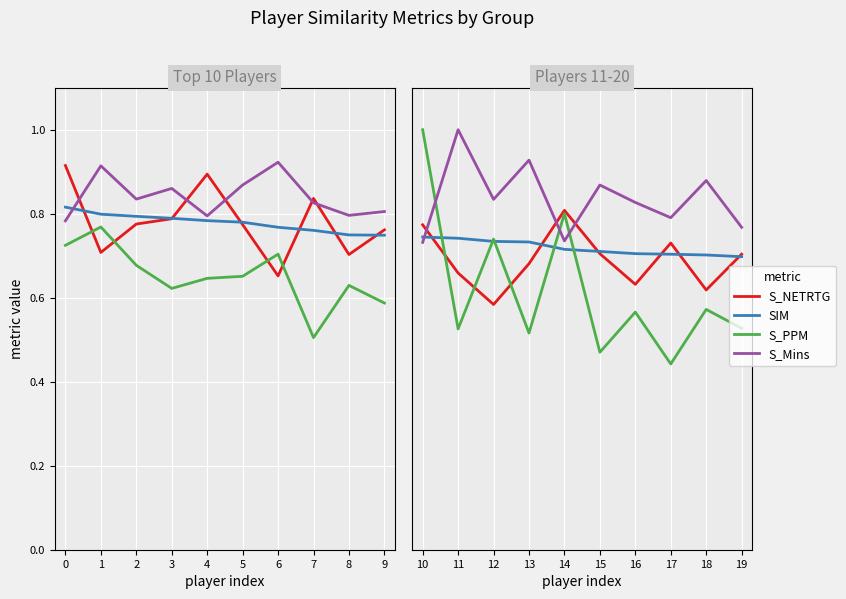

Which series has the largest range (max minus min)?

S_PPM